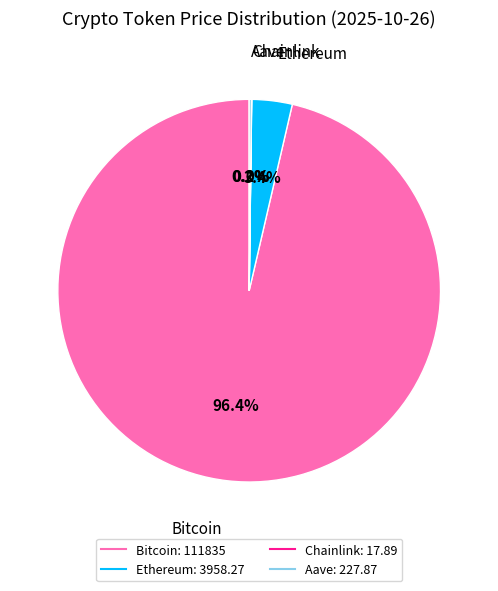

Does any single category account for the majority?

Yes